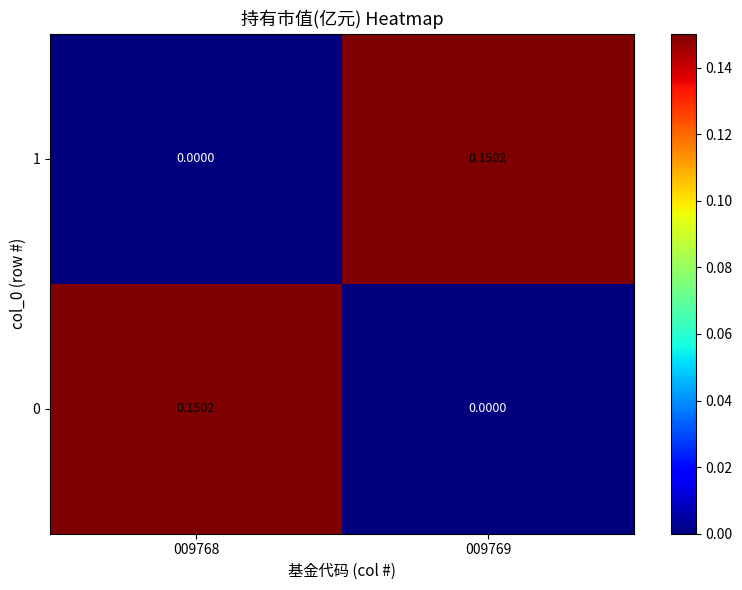

What is the difference between the highest and lowest values at 009769?

0.2